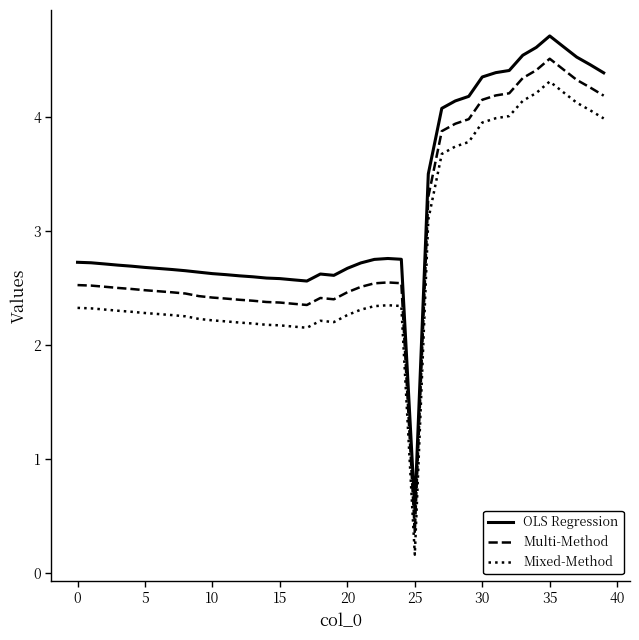

List the series in order of their overall mean, highest first.

OLS Regression, Multi-Method, Mixed-Method